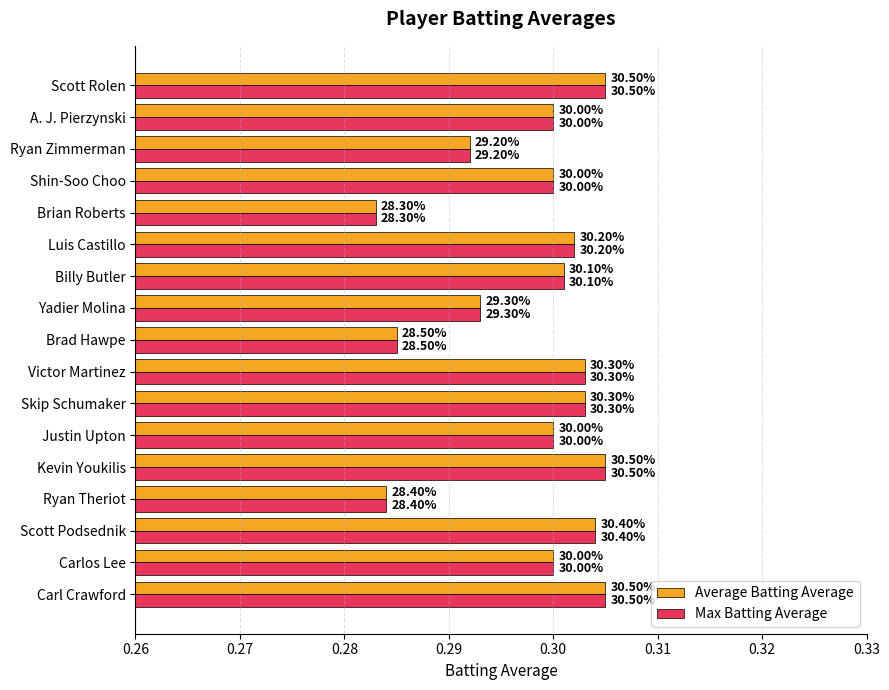

What are all the series names shown in the legend?

Average Batting Average, Max Batting Average